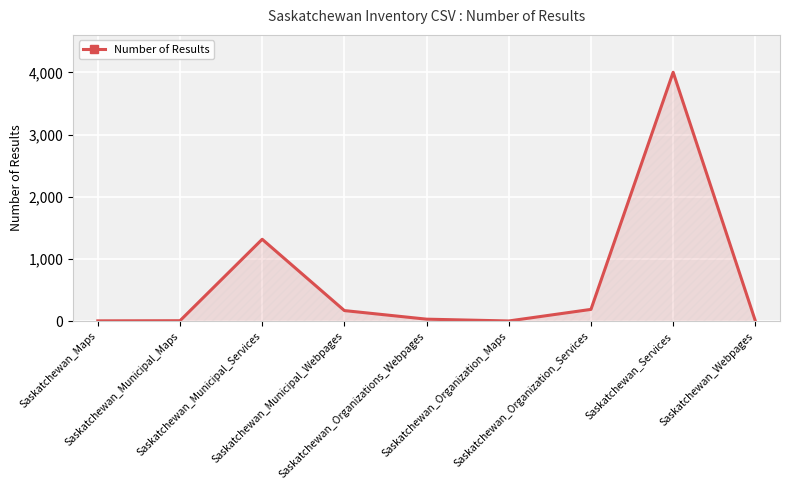

Count the number of data series in this chart.

1